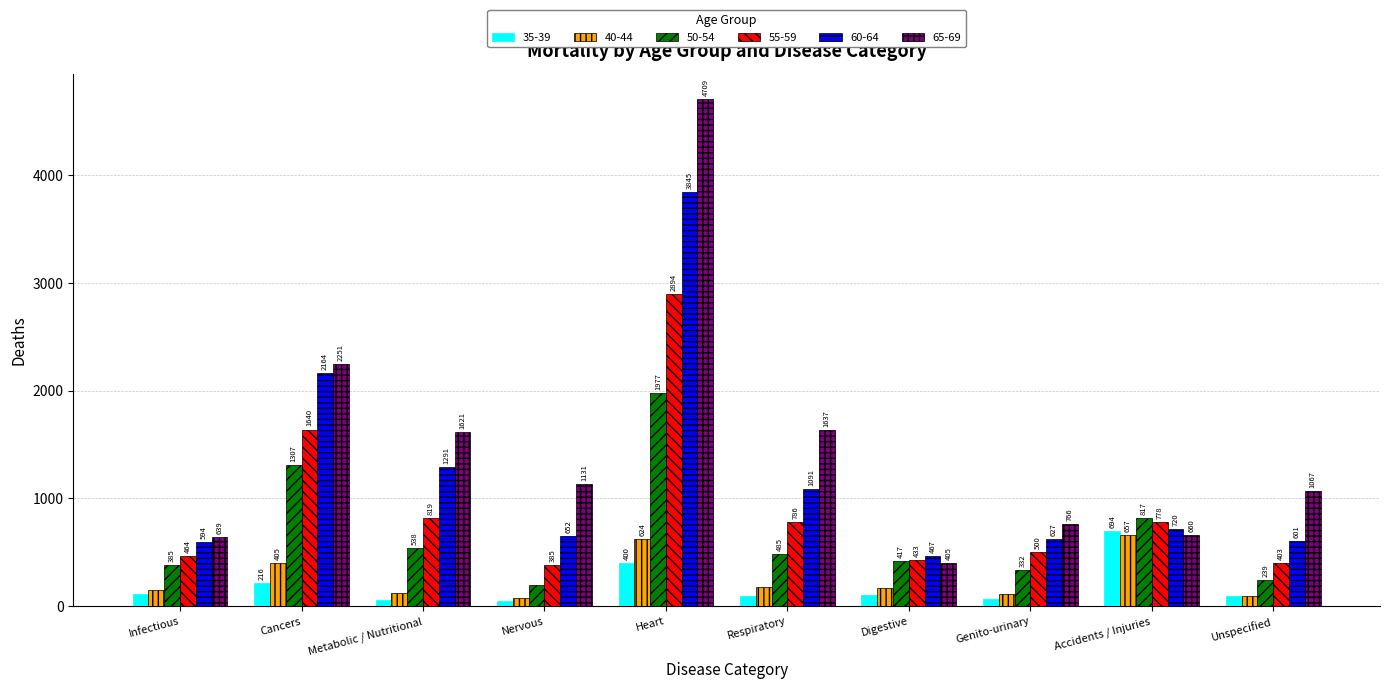

True or false: 55-59 has a value of 464 at Infectious.

True